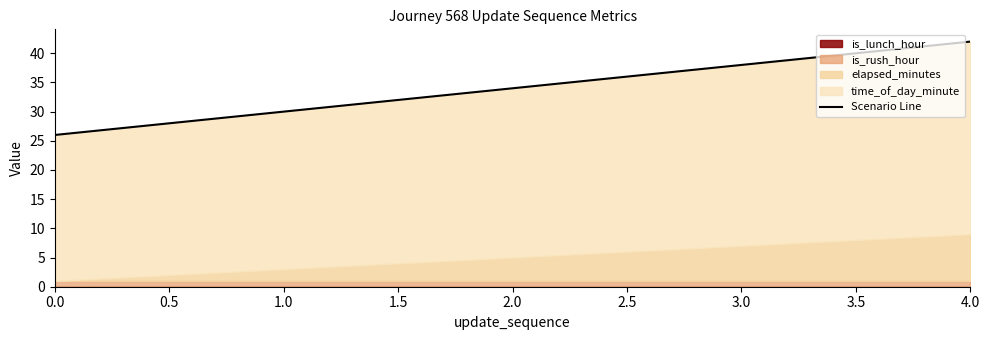

Approximately how many times larger is the value at 2.0 compared to 1.0?

1.1